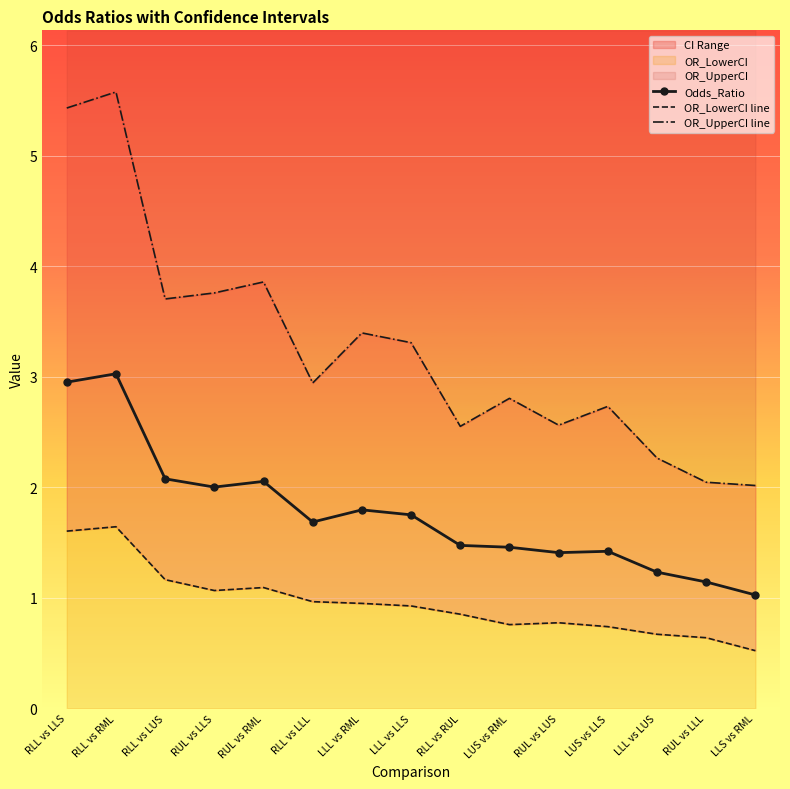

Which series has the largest total across all categories?

OR_UpperCI line